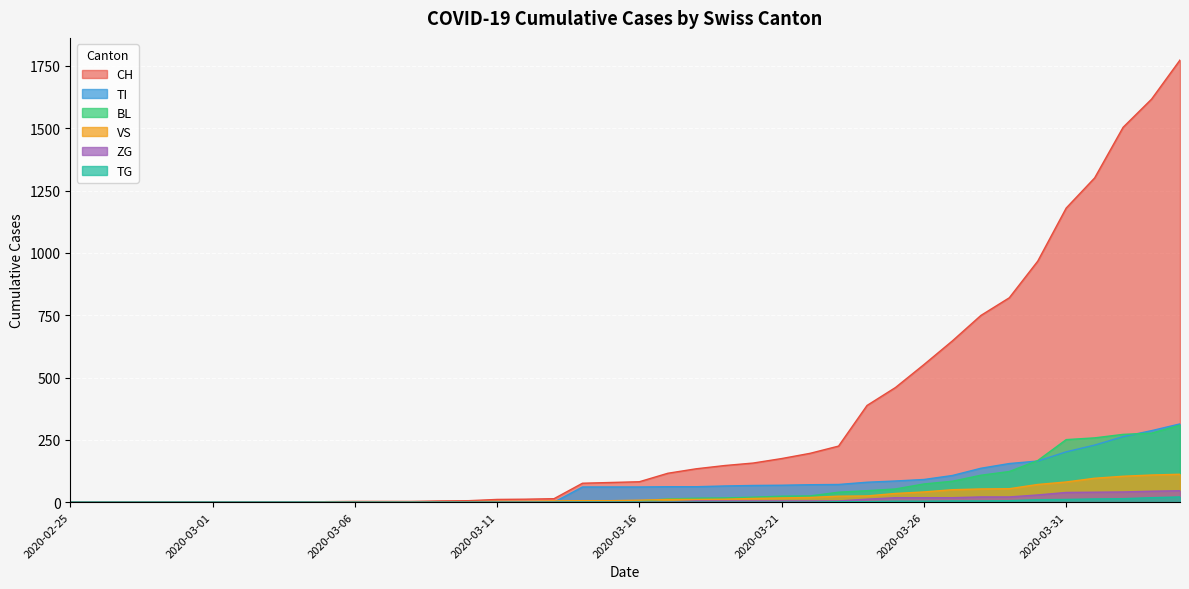

True or false: ZG has a value of -24 at 2020-02-27.

False